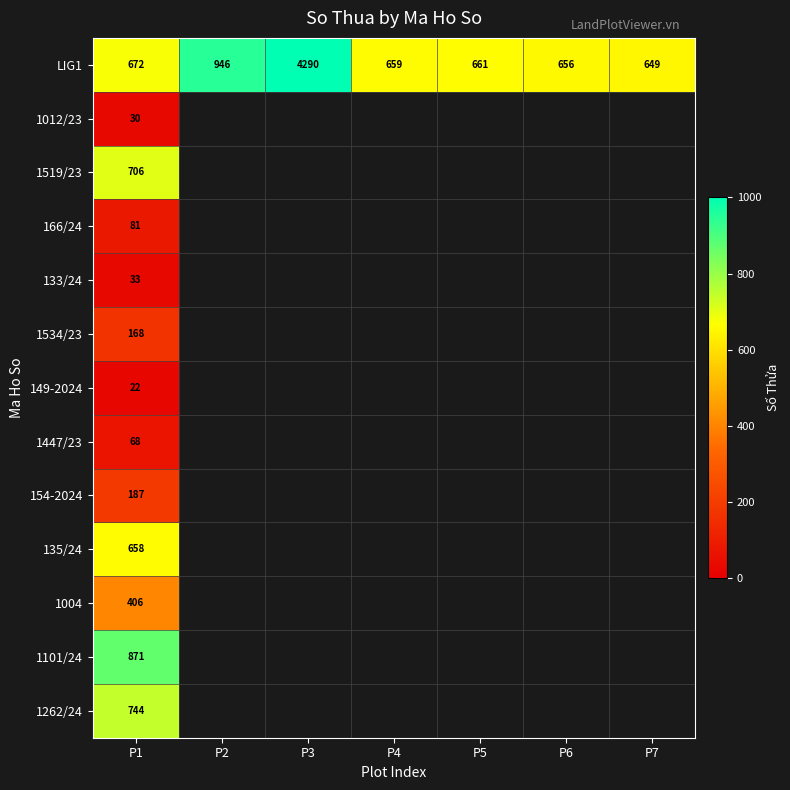

What is the highest value of the LIG1 series?

4290